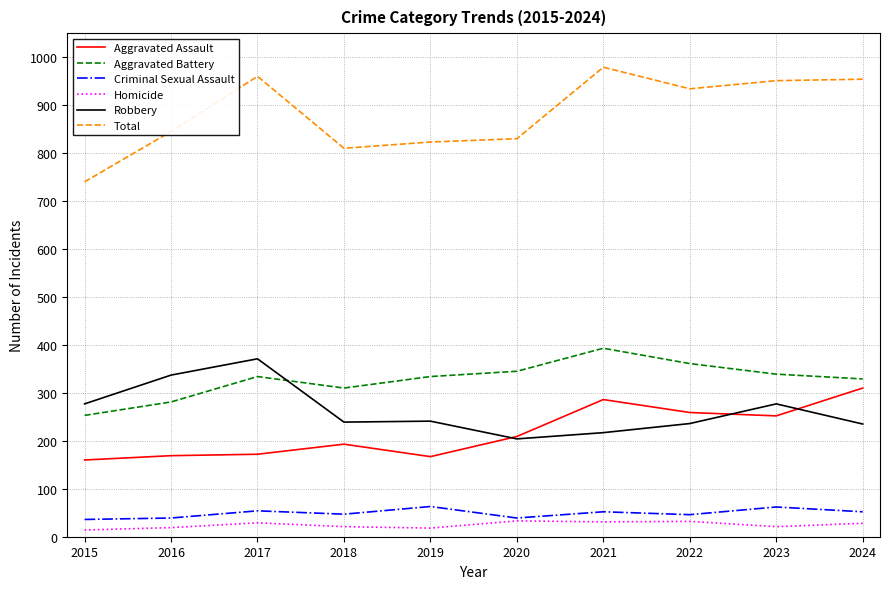

True or false: Homicide and Aggravated Battery cross at least once.

False